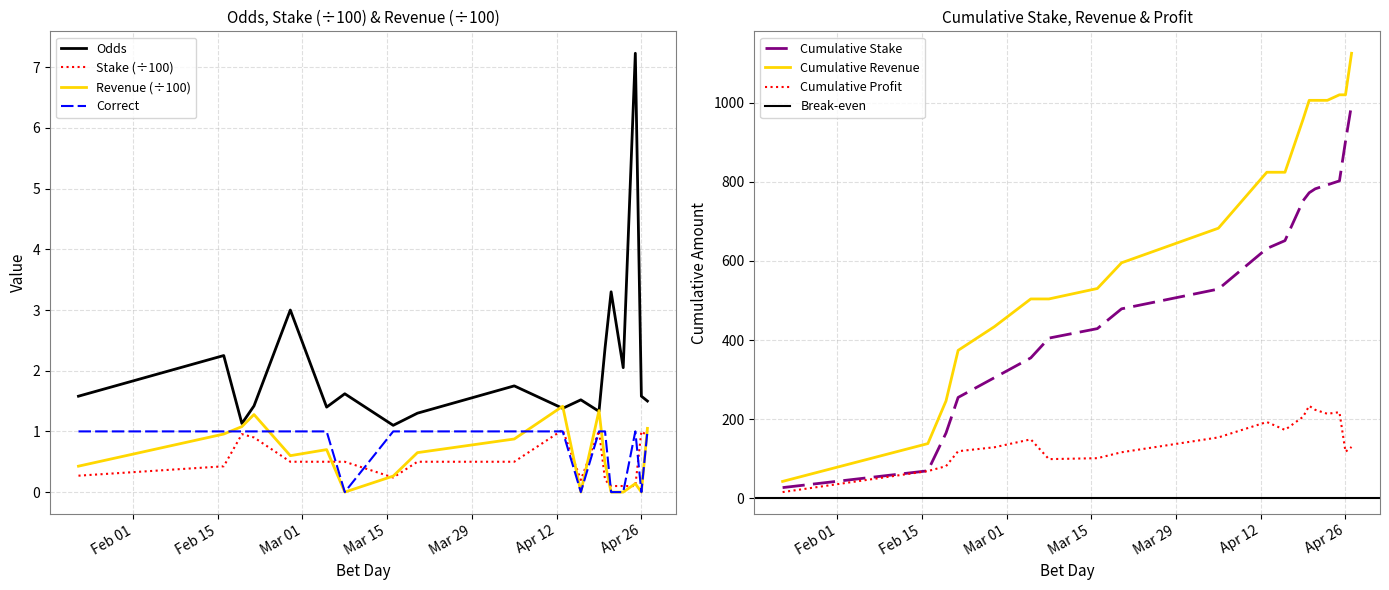

Which category has the highest value in the Odds series?

2022-04-25